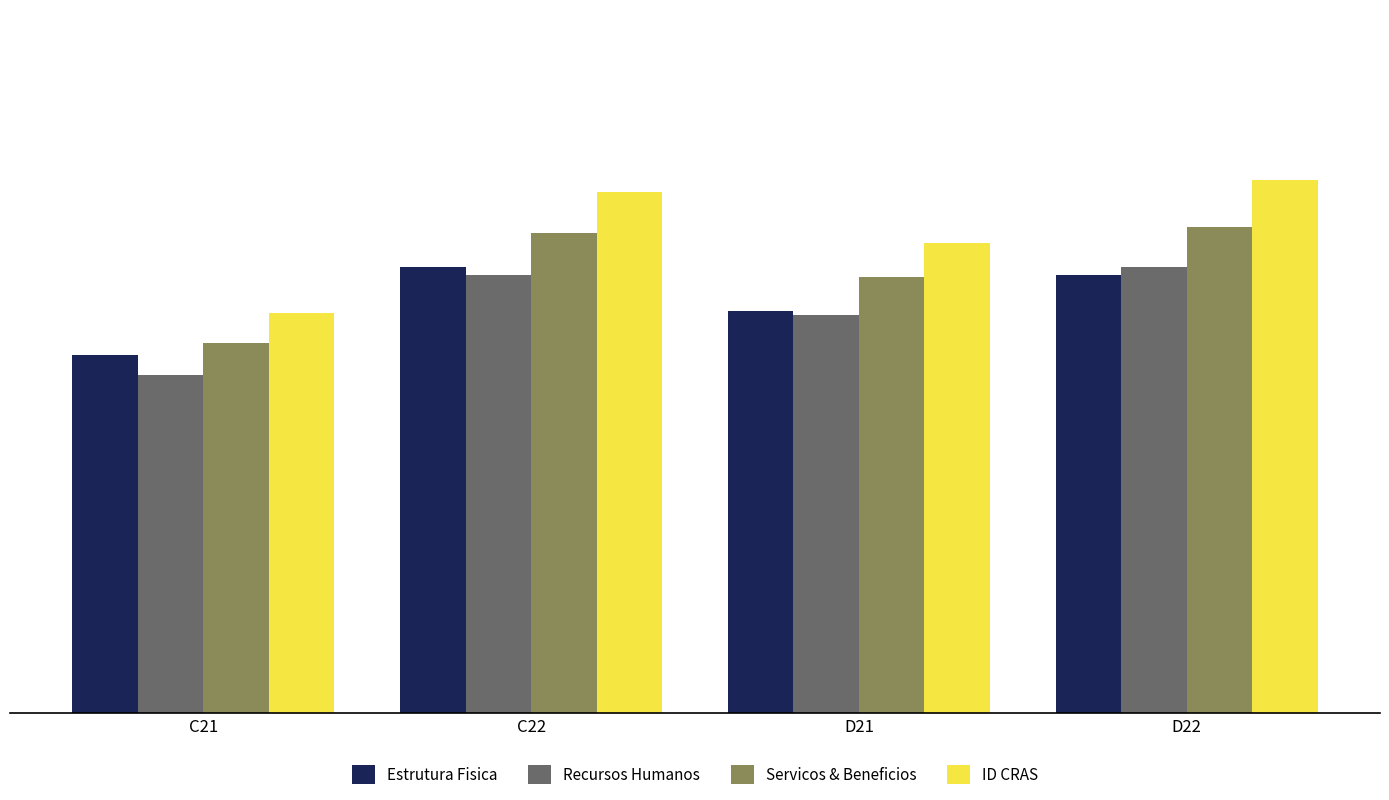

True or false: Recursos Humanos has a value of 0.0 at D21.

False